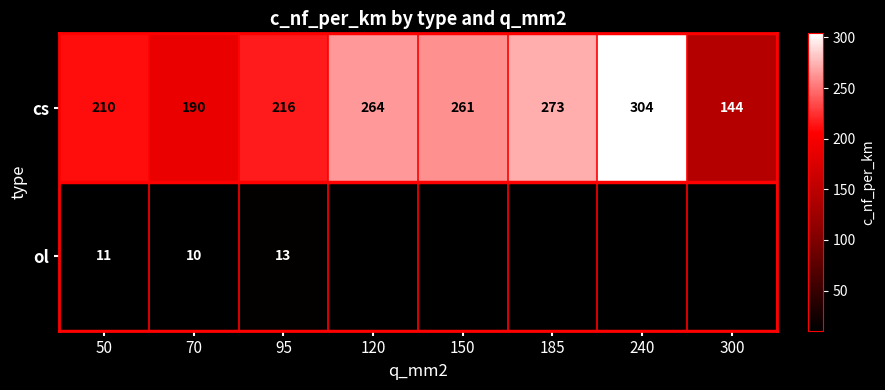

What is the difference between the maximum and minimum values in the cs series?

160